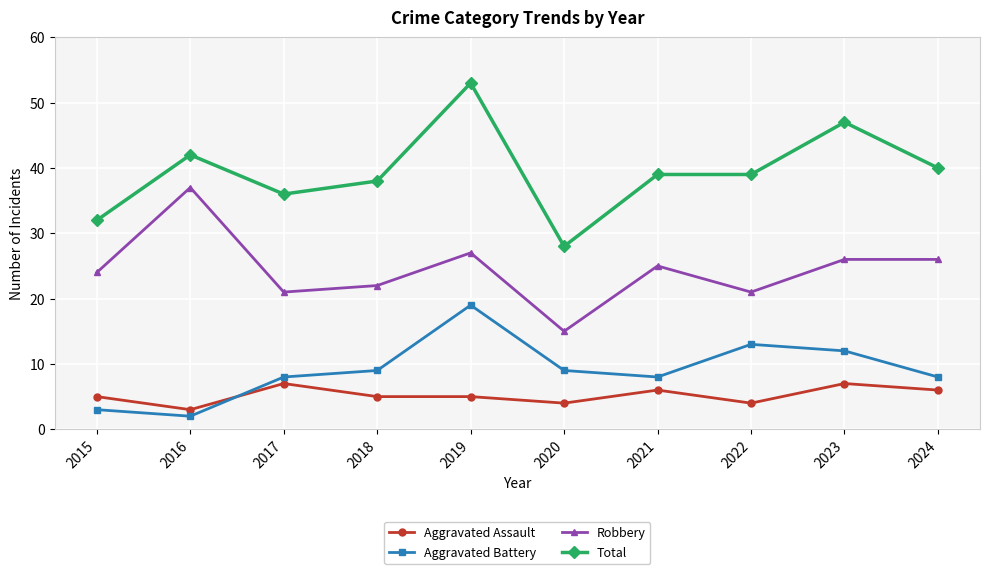

Which category has the highest value across all series?

2019